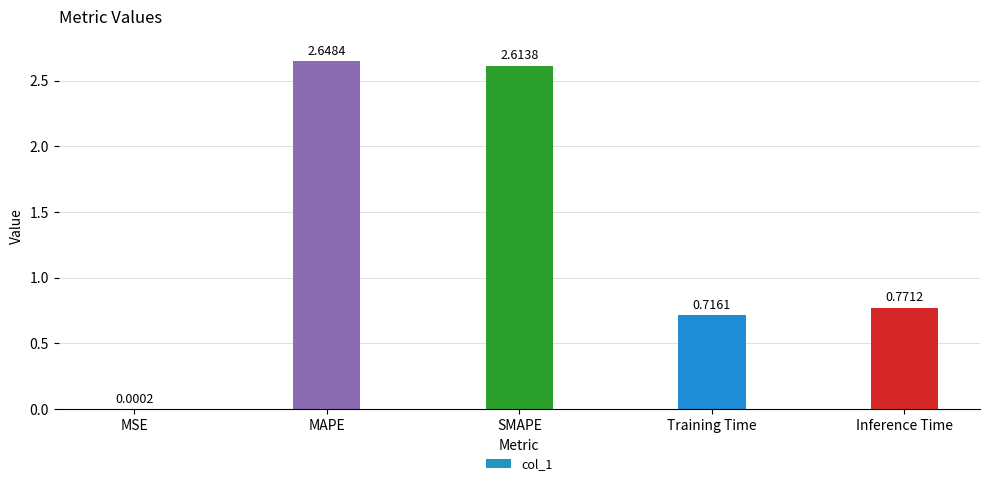

Between SMAPE and Training Time, which is larger?

SMAPE